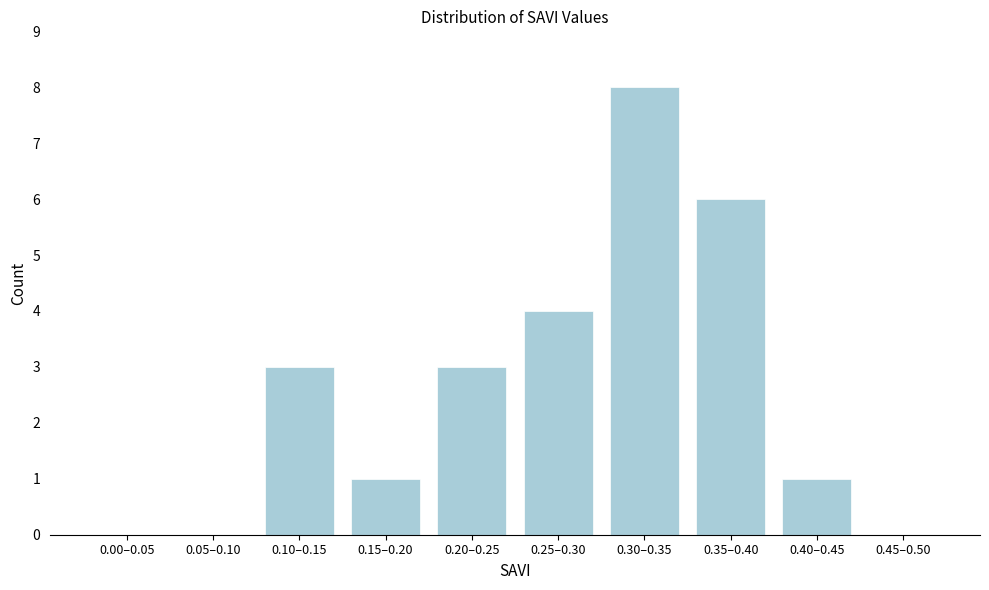

Reading left to right, extract all data points from this chart.

0.00–0.05=0	0.05–0.10=0	0.10–0.15=3	0.15–0.20=1	0.20–0.25=3	0.25–0.30=4	0.30–0.35=8	0.35–0.40=6	0.40–0.45=1	0.45–0.50=0